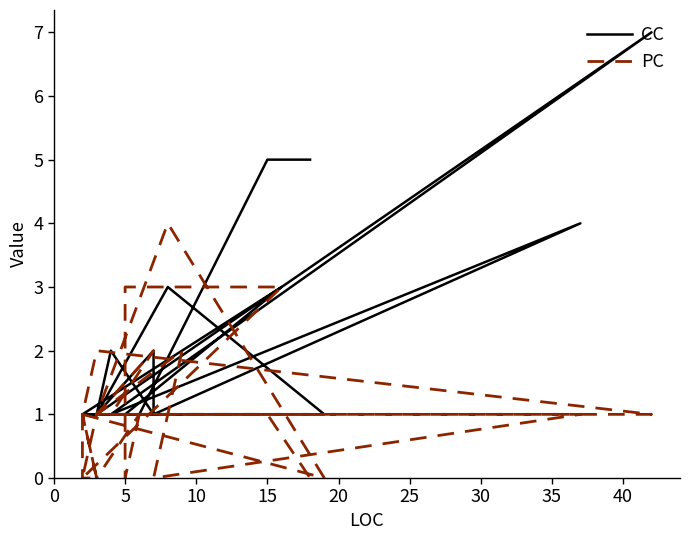

What are all the series names shown in the legend?

CC, PC